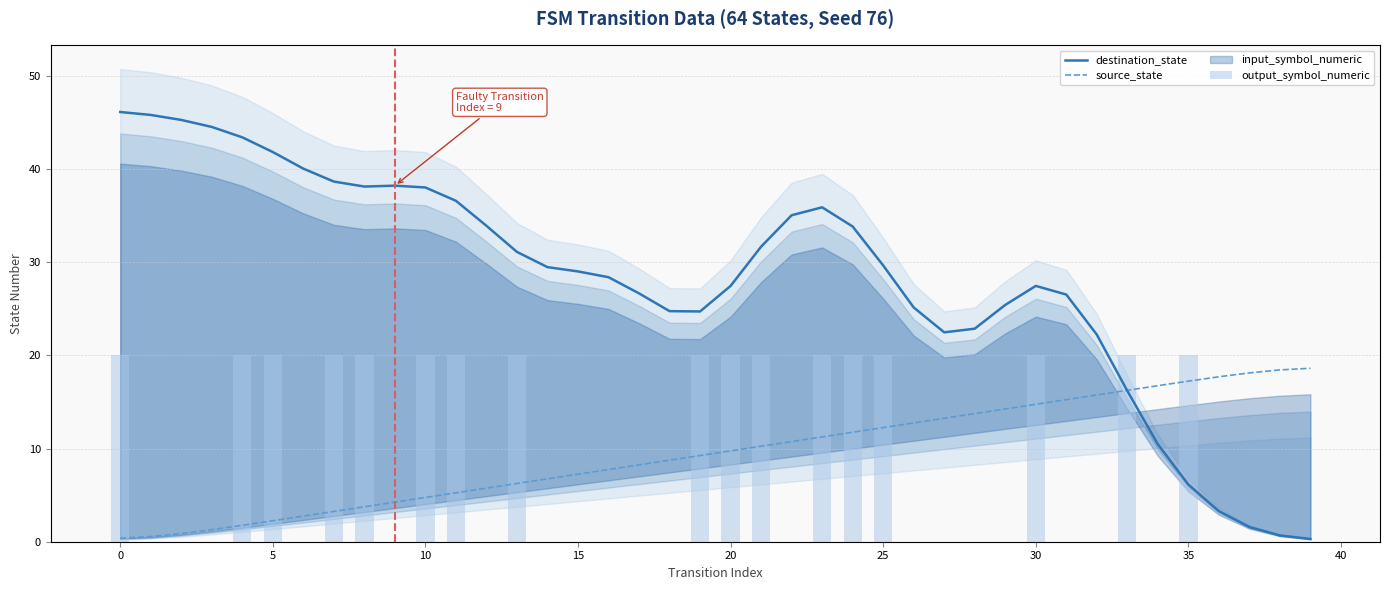

What is the minimum value for source_state?

0.4